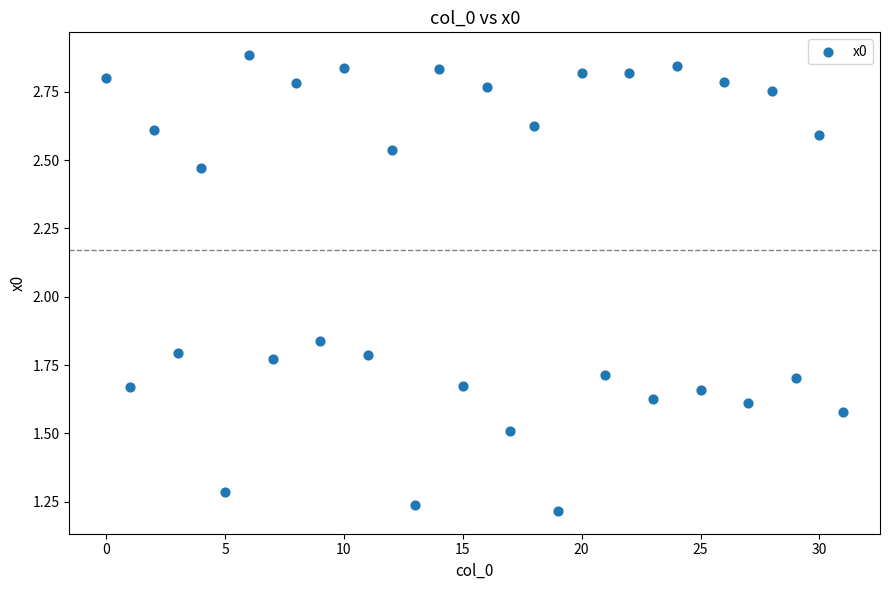

How many data points are displayed?

32